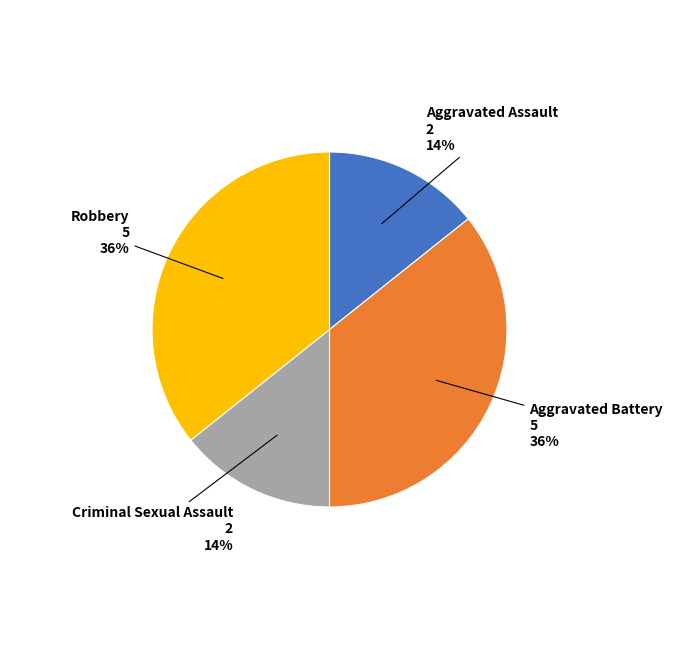

Between Aggravated Battery and Criminal Sexual Assault, which is larger?

Aggravated Battery